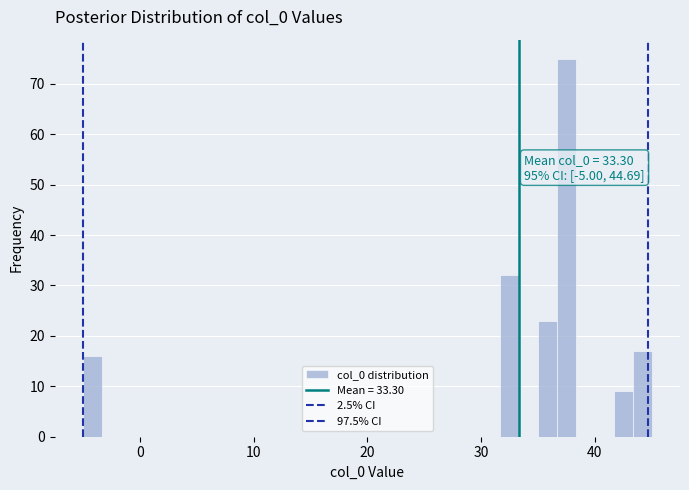

Around what value on the x-axis is the tallest bar? Give the approximate position of its centre, as read against the axis.

38